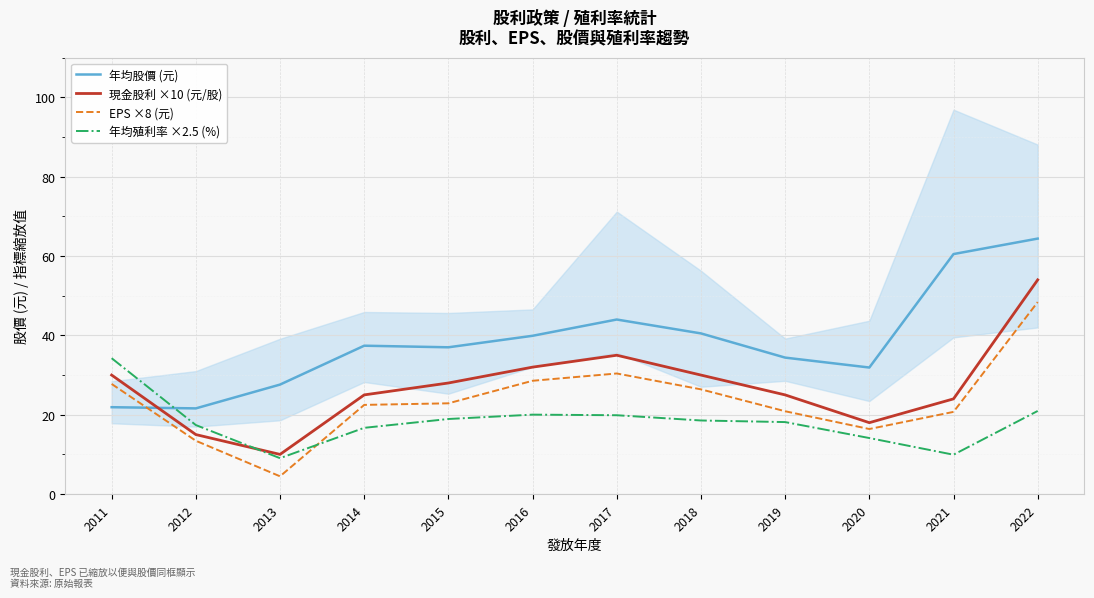

Where is the first local minimum for 年均股價 (元)?

2012